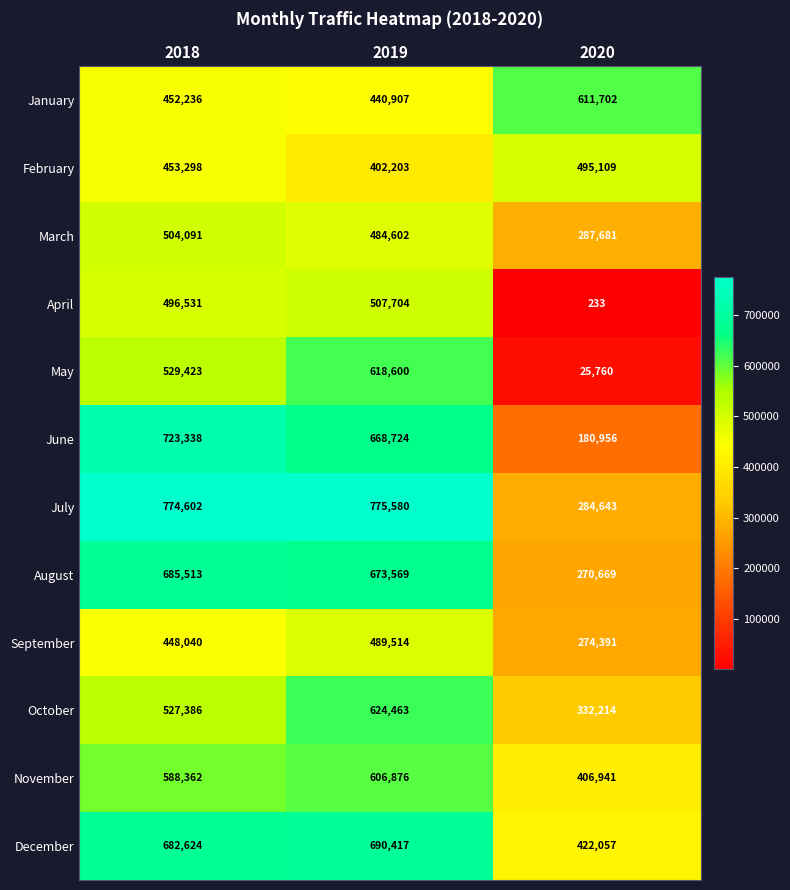

What is the spread (max minus min) of values at 2018?

326562